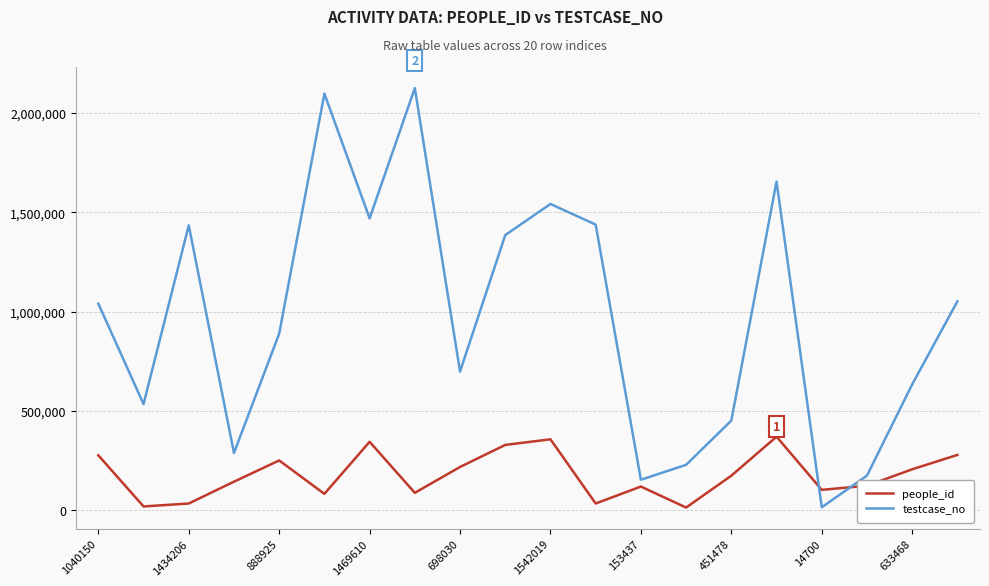

What is the minimum value for testcase_no?

14701